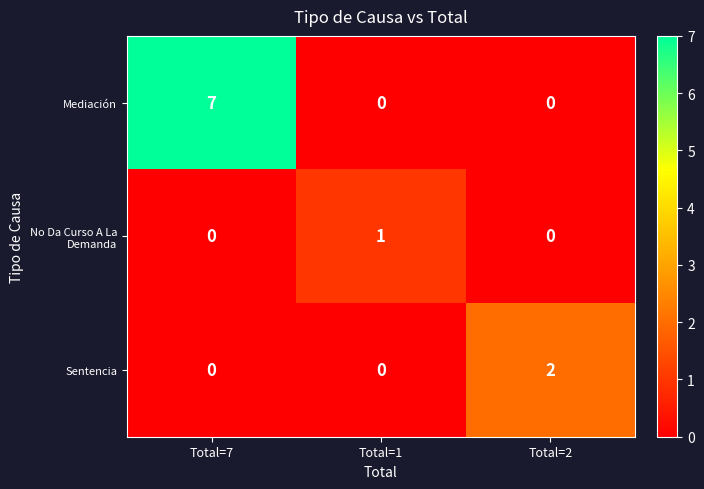

At which category is the sum across all series the highest?

Total=7